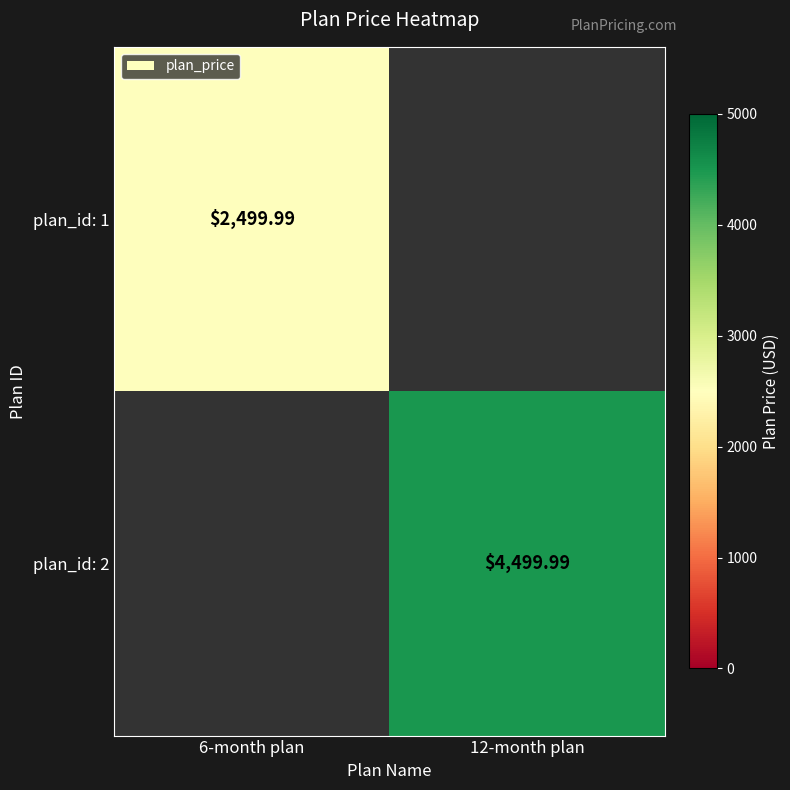

At which category does the chart reach its peak across all series?

12-month plan